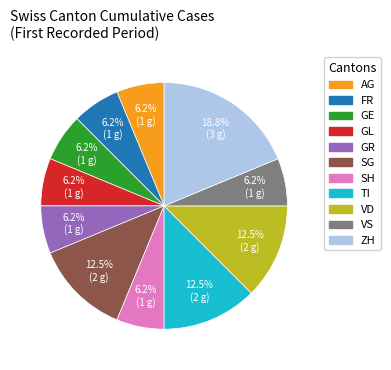

Is there a majority slice in this chart?

No